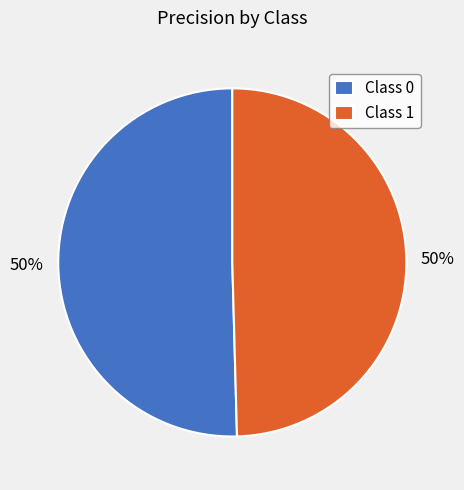

Do Class 0 and Class 1 together represent more than half of the pie?

Yes